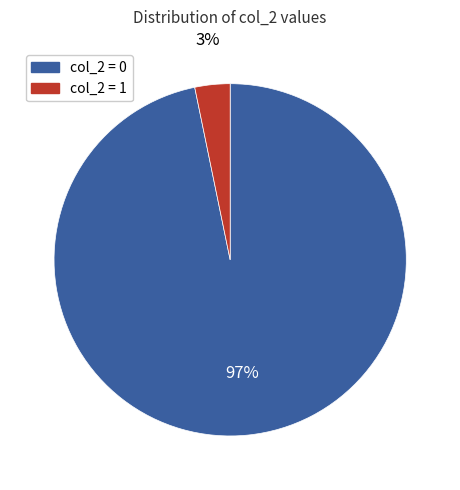

Is there any slice that represents more than half of the pie?

Yes